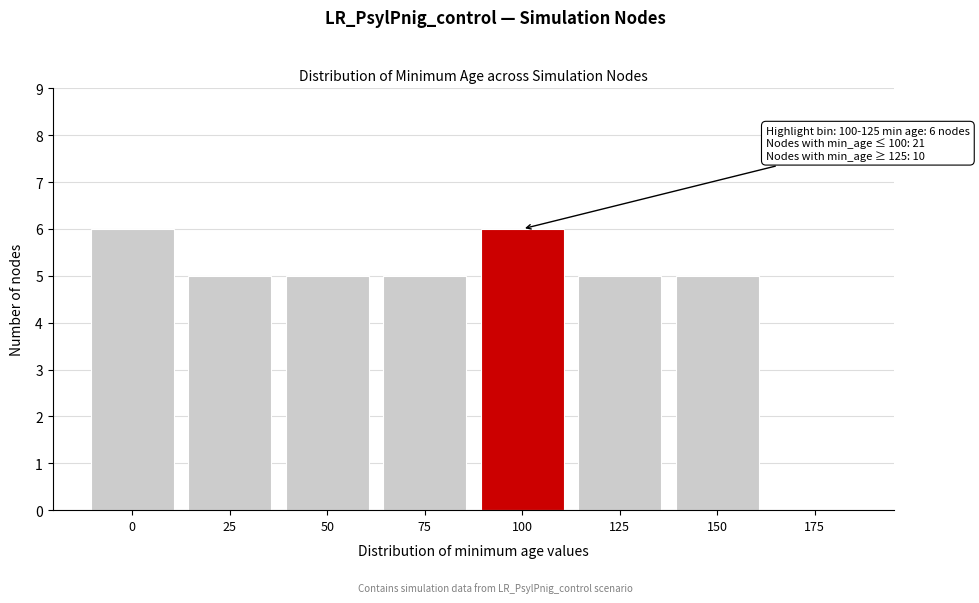

Reading left to right, list all the values displayed in this chart.

0=6	25=5	50=5	75=5	100=6	125=5	150=5	175=0